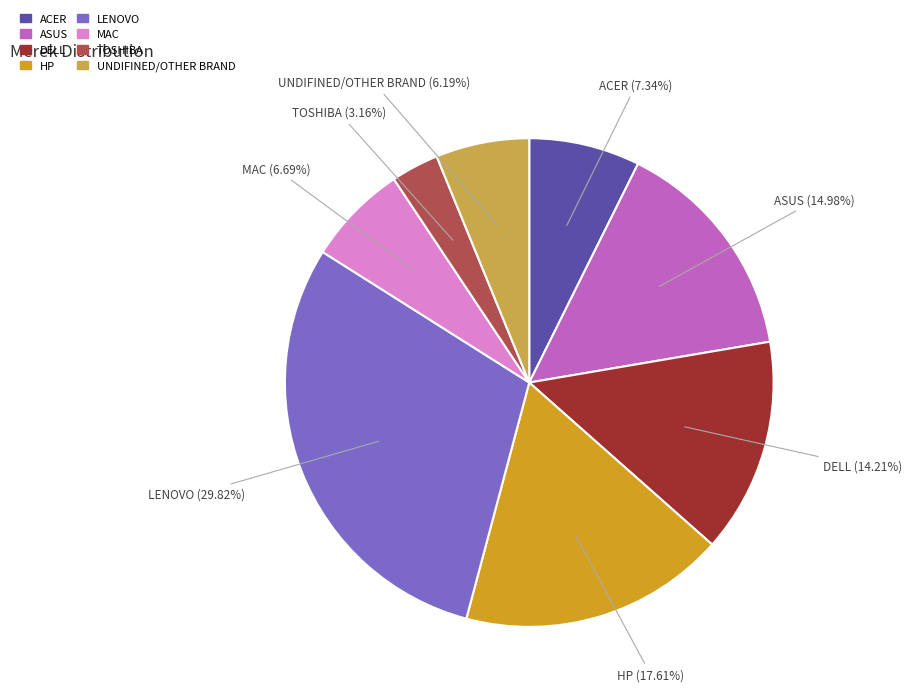

Between MAC and ASUS, which is larger?

ASUS